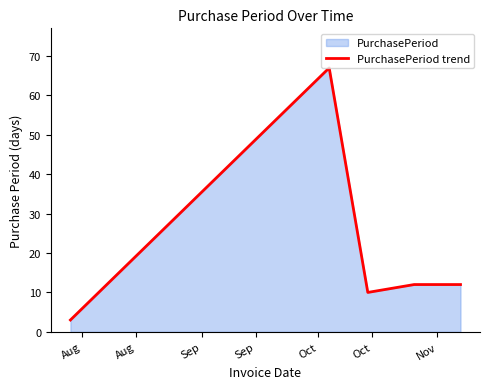

What is the average value?

21